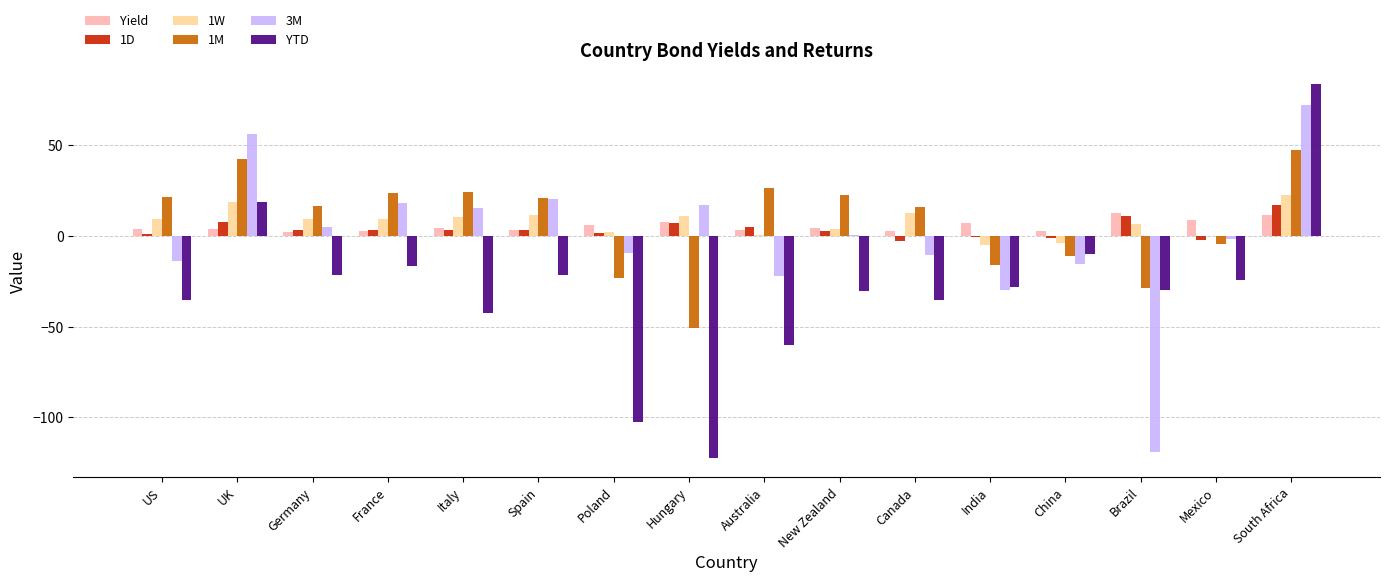

What is the spread (max minus min) of values at Australia?

86.5